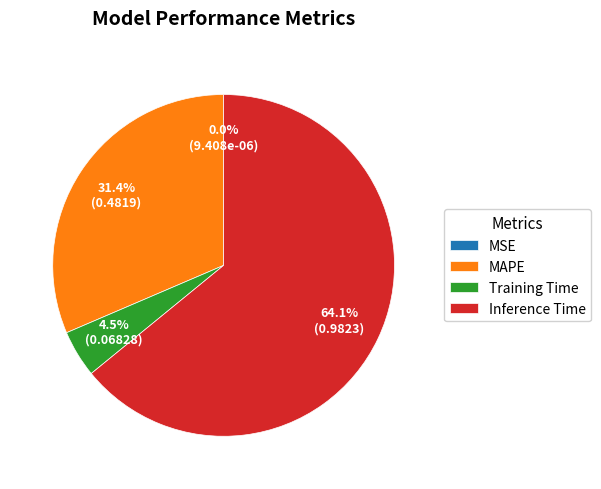

Which slice is the largest?

Inference Time